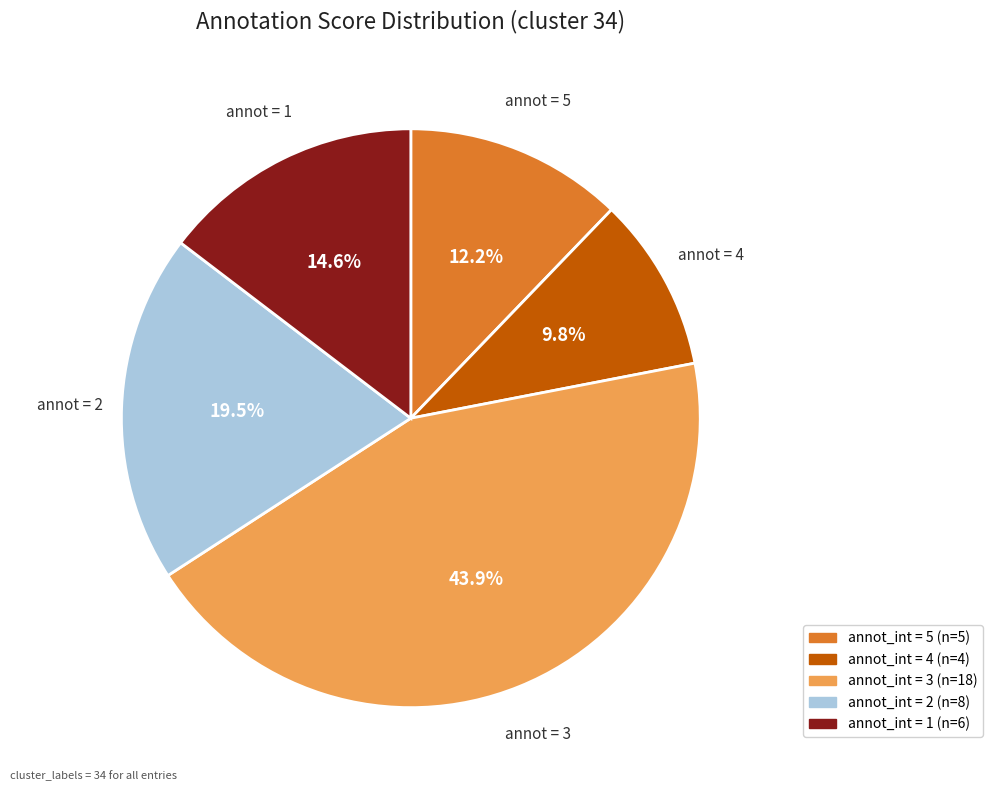

Does any single category account for the majority?

No